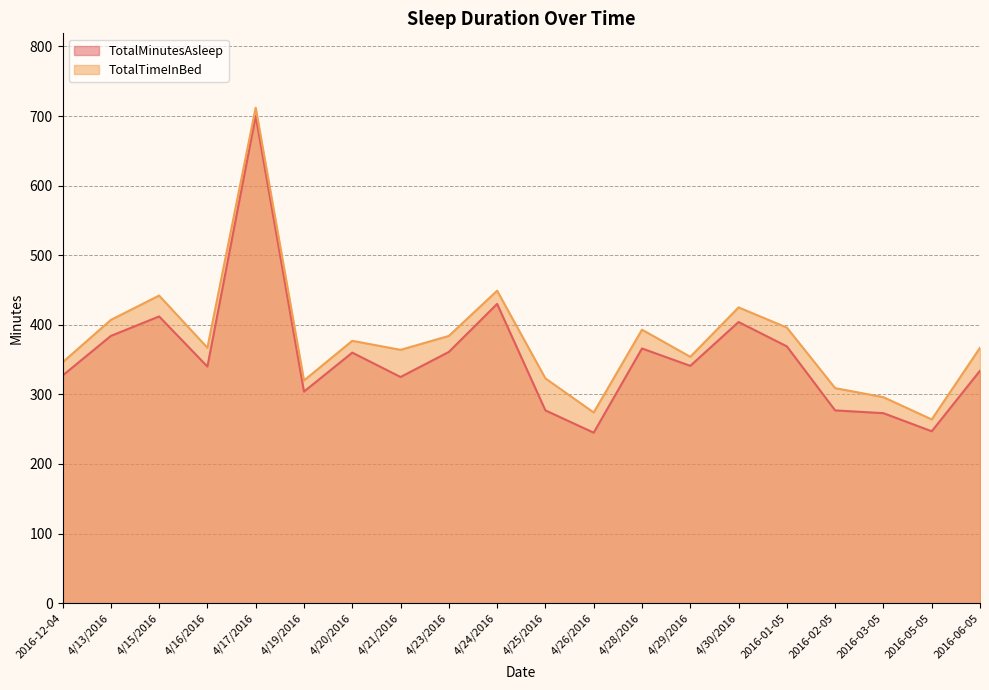

Count the number of data series in this chart.

2